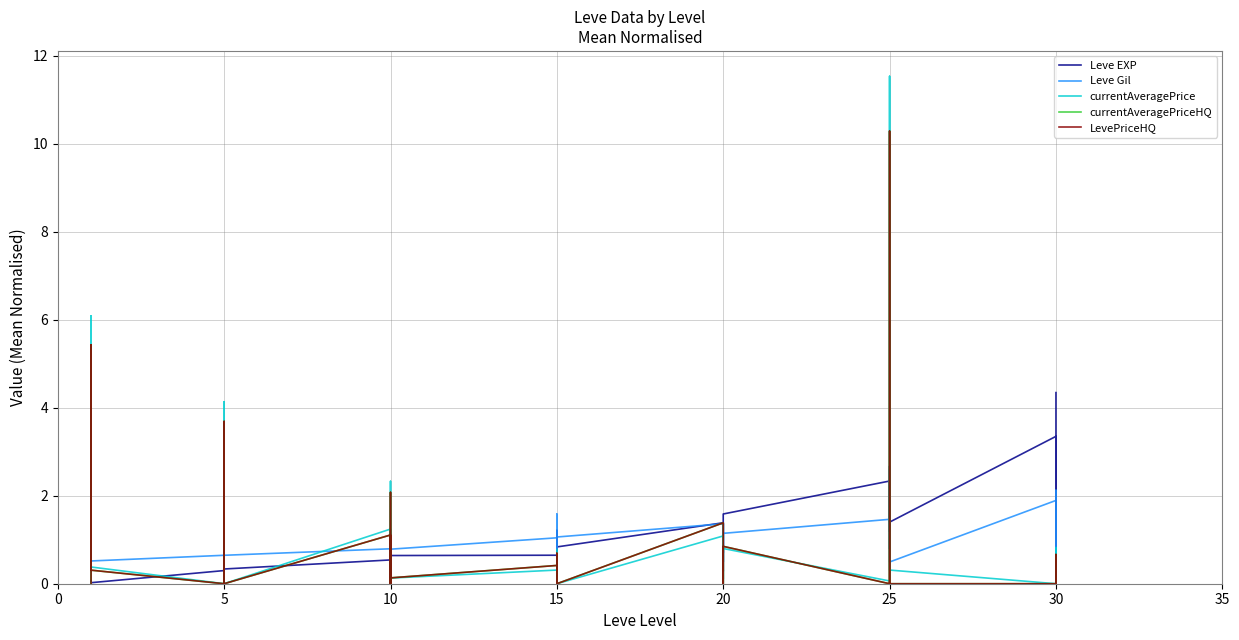

Reading left to right, list all the values displayed in this chart.

Leve EXP: 0.0	0.1	0.1	0.1	0.1	0.0	0.3	0.4	0.3	0.3	0.3	0.3	0.5	0.3	0.1	0.6	0.5	0.6	0.6	1.2	0.4	1.1	1.0	0.8	1.4	0.3	1.4	1.4	0.7	1.6	2.3	2.1	1.2	2.0	2.7	1.4	3.3	2.8	0.7	4.3
Leve Gil: 0.5	0.5	0.5	0.5	0.5	0.5	0.6	1.0	0.6	0.6	0.8	0.6	0.8	0.8	0.8	0.8	0.8	0.8	1.0	0.8	1.4	1.1	1.6	1.1	1.4	0.5	1.1	1.4	0.5	1.1	1.5	1.3	0.8	1.6	2.6	0.5	1.9	2.1	0.6	2.0
currentAveragePrice: 0.0	0.0	0.3	0.6	6.1	0.4	0.0	1.7	4.1	1.6	0.0	0.0	1.2	0.0	0.1	2.3	0.0	0.1	0.3	0.0	0.1	0.5	0.8	0.0	1.1	0.1	0.3	0.0	0.1	0.8	0.1	0.2	1.9	2.4	11.5	0.3	0.0	0.0	0.8	0.0
currentAveragePriceHQ: 0.0	0.0	0.0	0.6	5.4	0.3	0.0	3.3	3.7	1.4	0.0	0.0	1.1	0.0	0.1	2.1	0.0	0.1	0.4	0.0	0.1	0.5	0.7	0.0	1.4	0.1	0.0	0.0	0.4	0.8	0.0	0.0	1.7	4.8	10.3	0.0	0.0	0.0	0.7	0.0
LevePriceHQ: 0.0	0.0	0.0	0.6	5.4	0.3	0.0	3.3	3.7	1.4	0.0	0.0	1.1	0.0	0.1	2.1	0.0	0.1	0.4	0.0	0.1	0.5	0.7	0.0	1.4	0.1	0.0	0.0	0.4	0.8	0.0	0.0	1.7	4.8	10.3	0.0	0.0	0.0	0.7	0.0